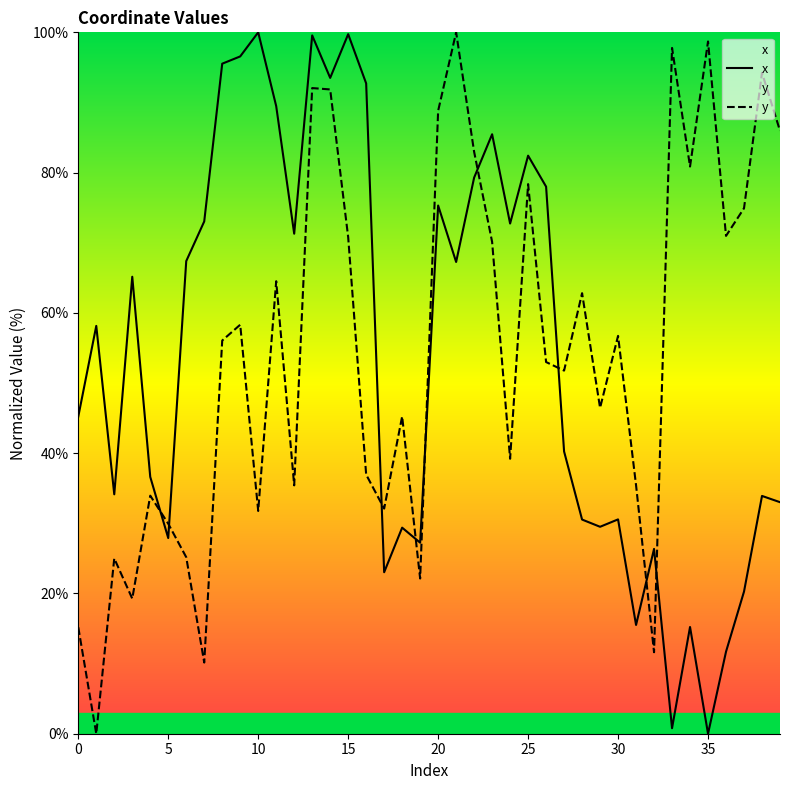

What is the difference between the maximum and minimum values in the x series?

100.0